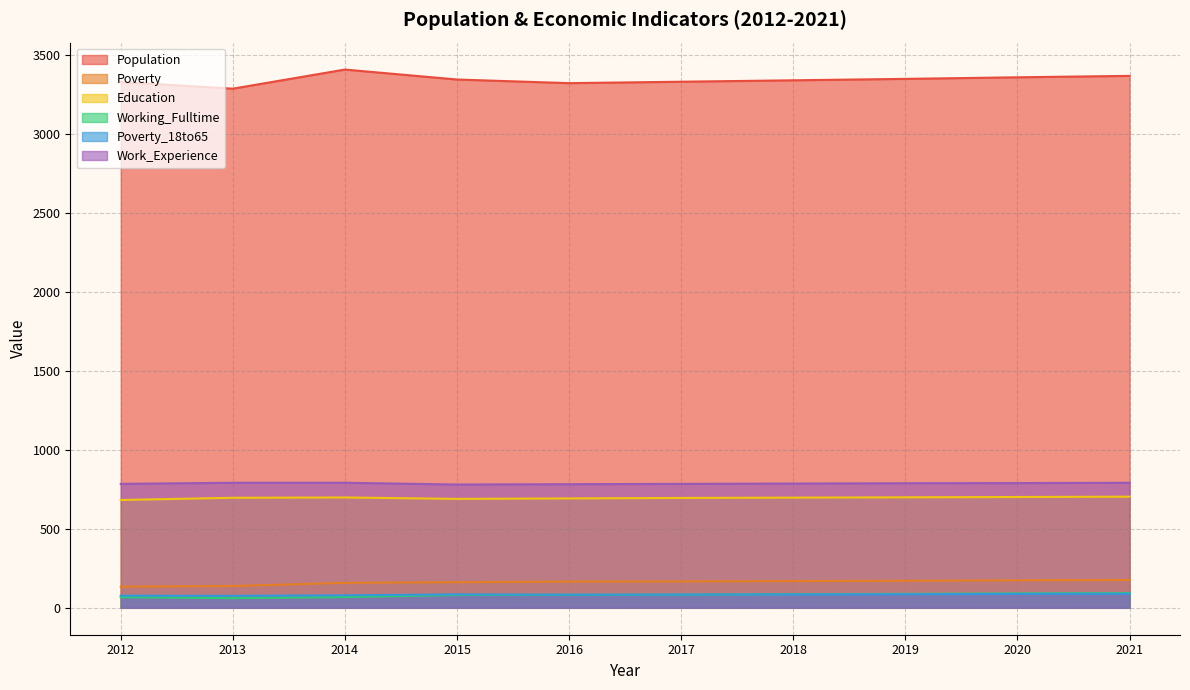

Read the Education value at 2013.

696